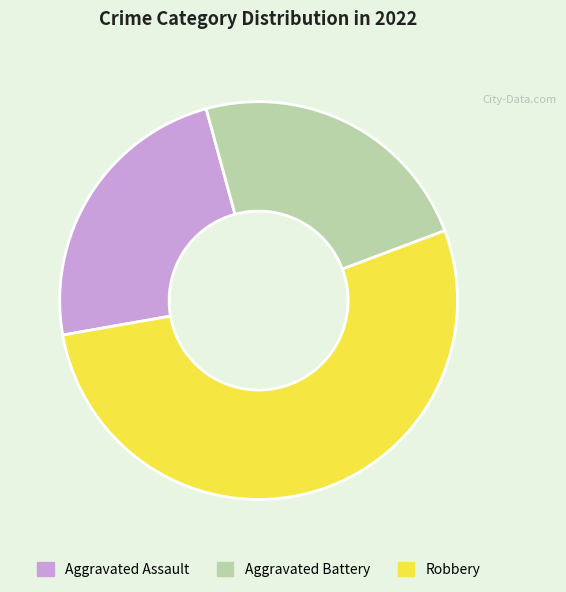

How many slices are in this pie chart?

3